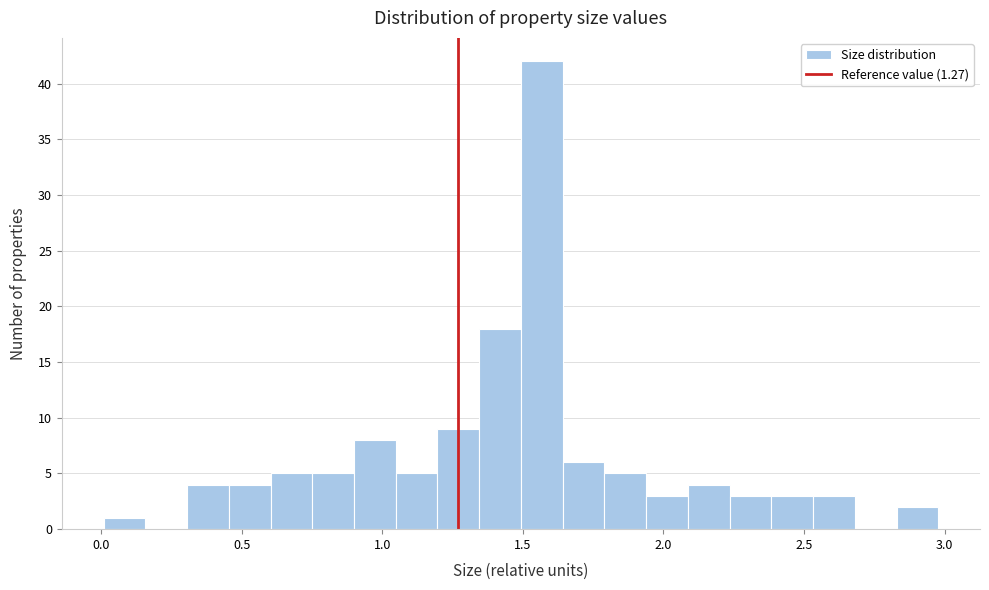

Read against the x-axis, roughly where is the centre of the tallest bar?

1.55